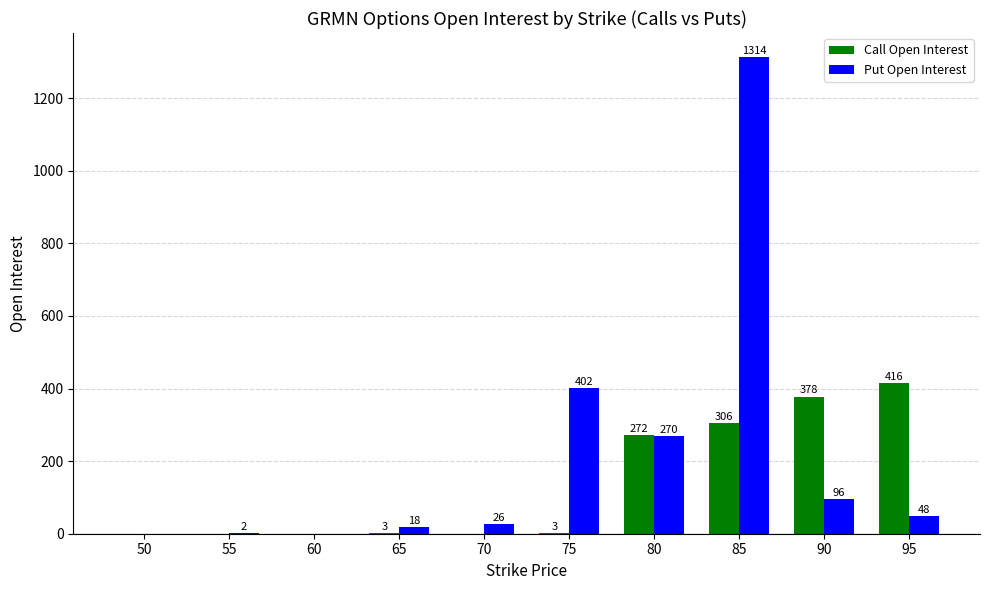

Which series has the largest range (max minus min)?

Put Open Interest